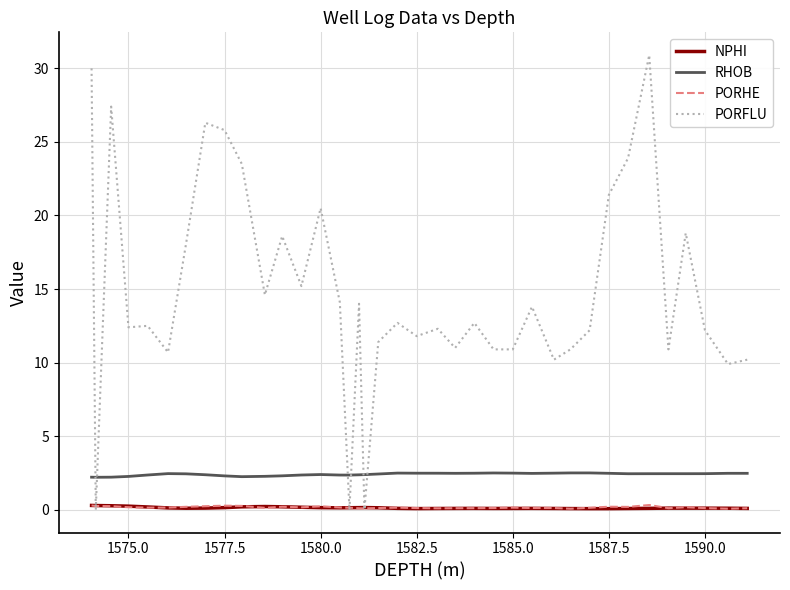

Which series has the largest total across all categories?

PORFLU